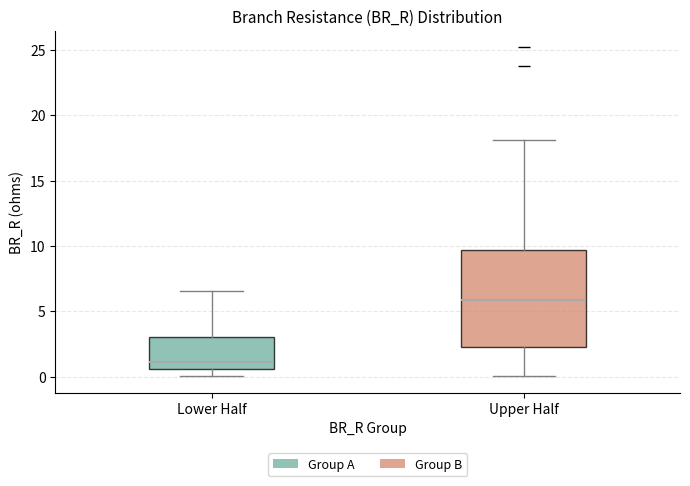

Where does the lower whisker of the box for Upper Half end on the y-axis? The values are not printed on the chart, so give them approximately, as read against the axis.

0.0